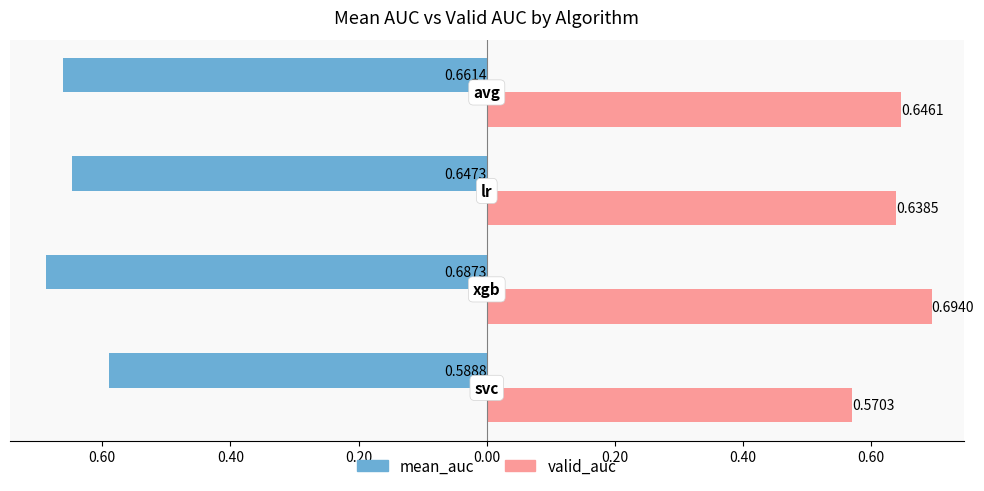

What are all the series names shown in the legend?

mean_auc, valid_auc